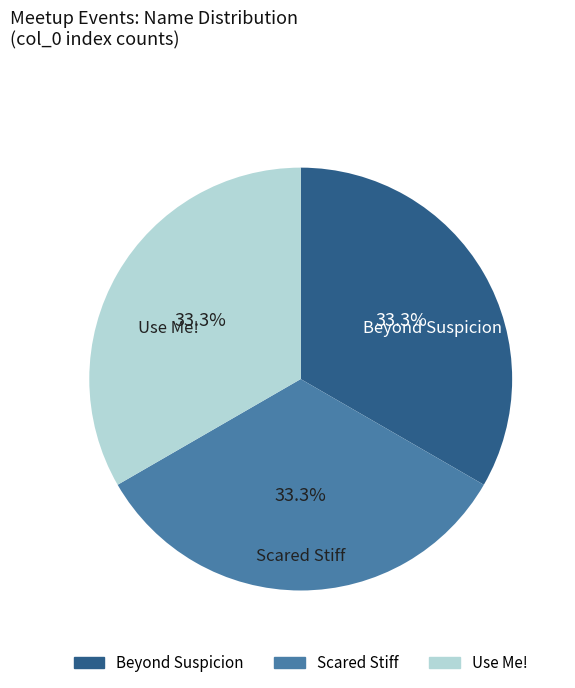

Does Use Me! represent more than half of the total?

No